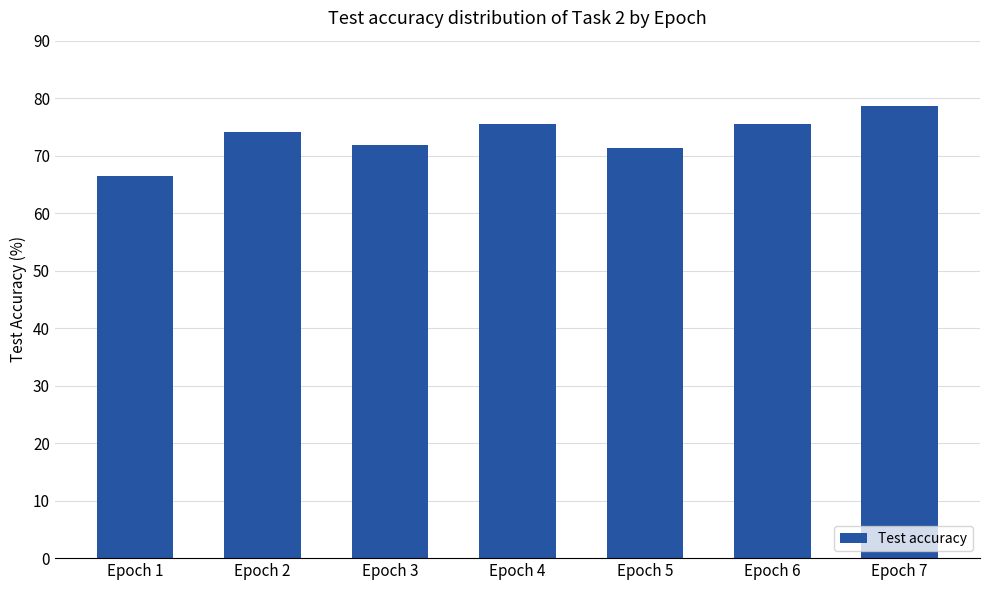

What is the ratio of the value at Epoch 1 to the value at Epoch 7?

0.8